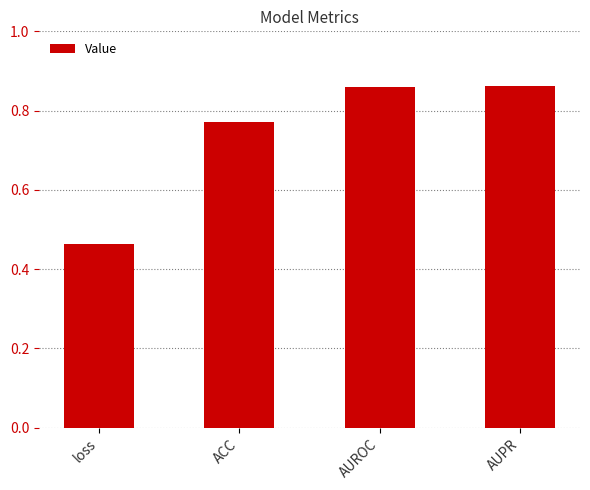

How many values are between 0 and 1?

4